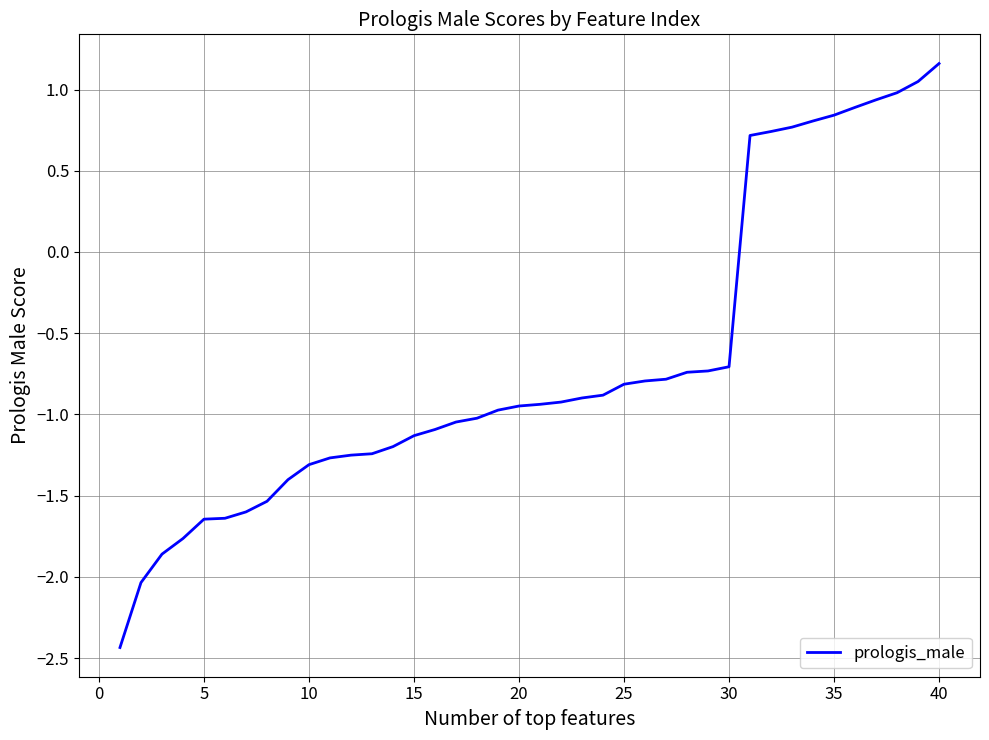

How many values are below zero?

30